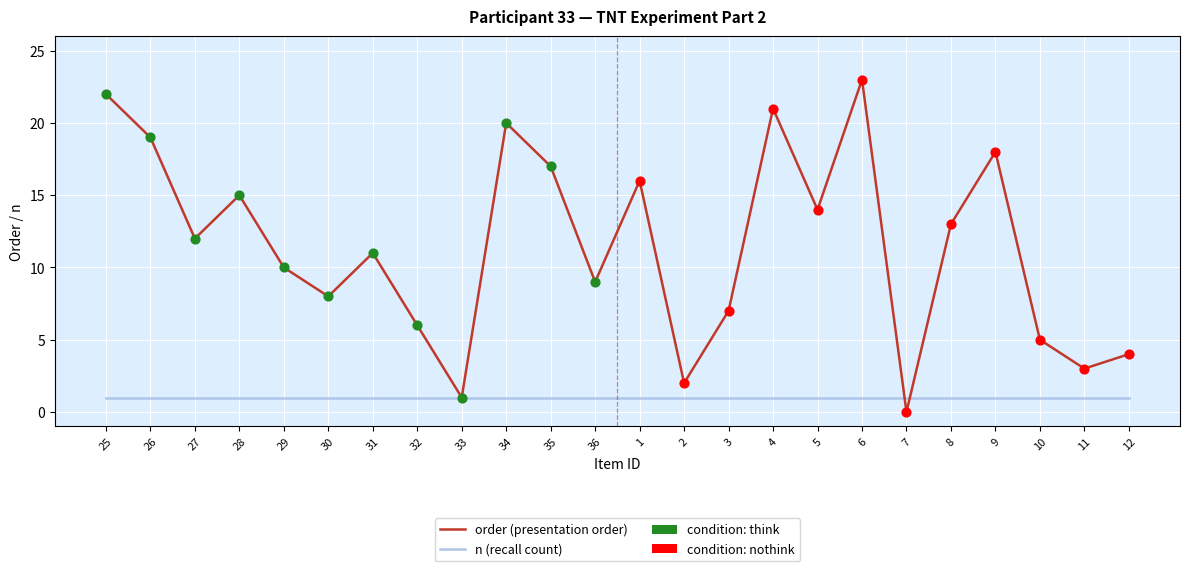

Is the value of order (presentation order) at 4 greater than the value of n (recall count) at 28?

Yes